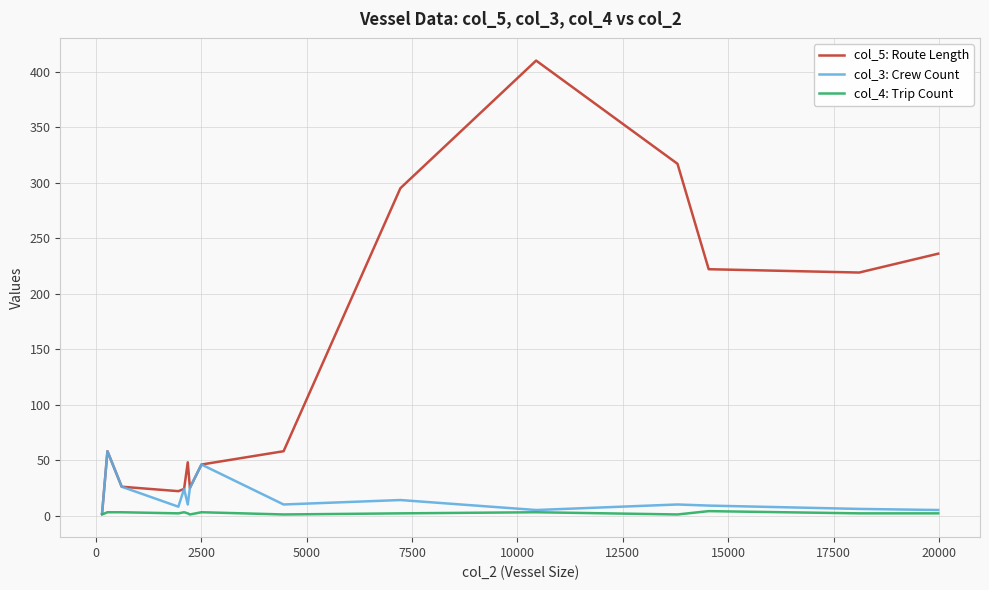

Which series has the largest range (max minus min)?

col_5: Route Length